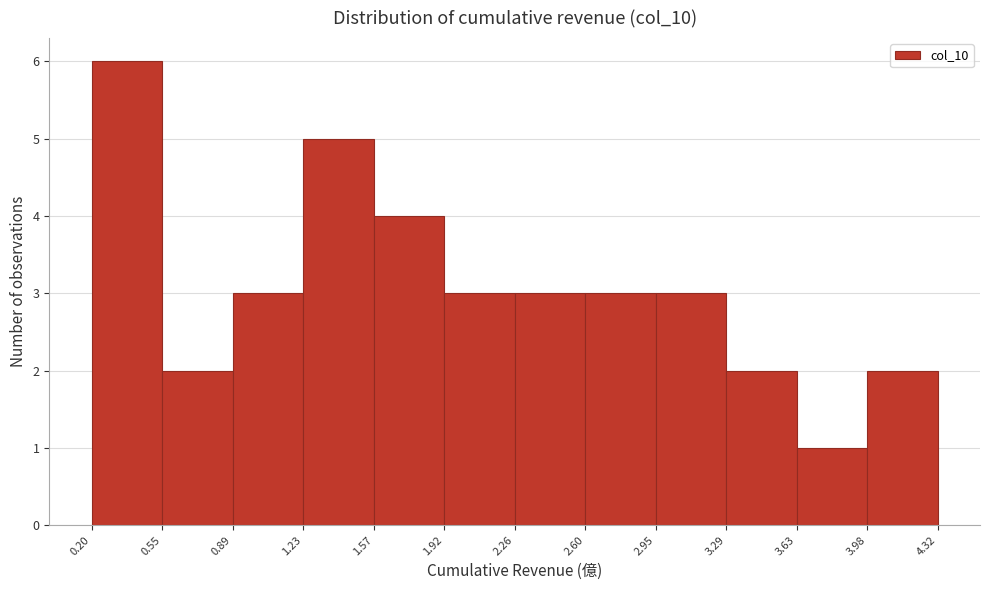

Reading left to right, transcribe this chart: for each bar, give the range it covers on the x-axis and its height. The values are not printed on the chart, so give them approximately, as read against the axis.

0.20 to 0.55: 6
0.55 to 0.89: 2
0.89 to 1.23: 3
1.23 to 1.57: 5
1.57 to 1.92: 4
1.92 to 2.26: 3
2.26 to 2.60: 3
2.60 to 2.95: 3
2.95 to 3.29: 3
3.29 to 3.63: 2
3.63 to 3.98: 1
3.98 to 4.32: 2